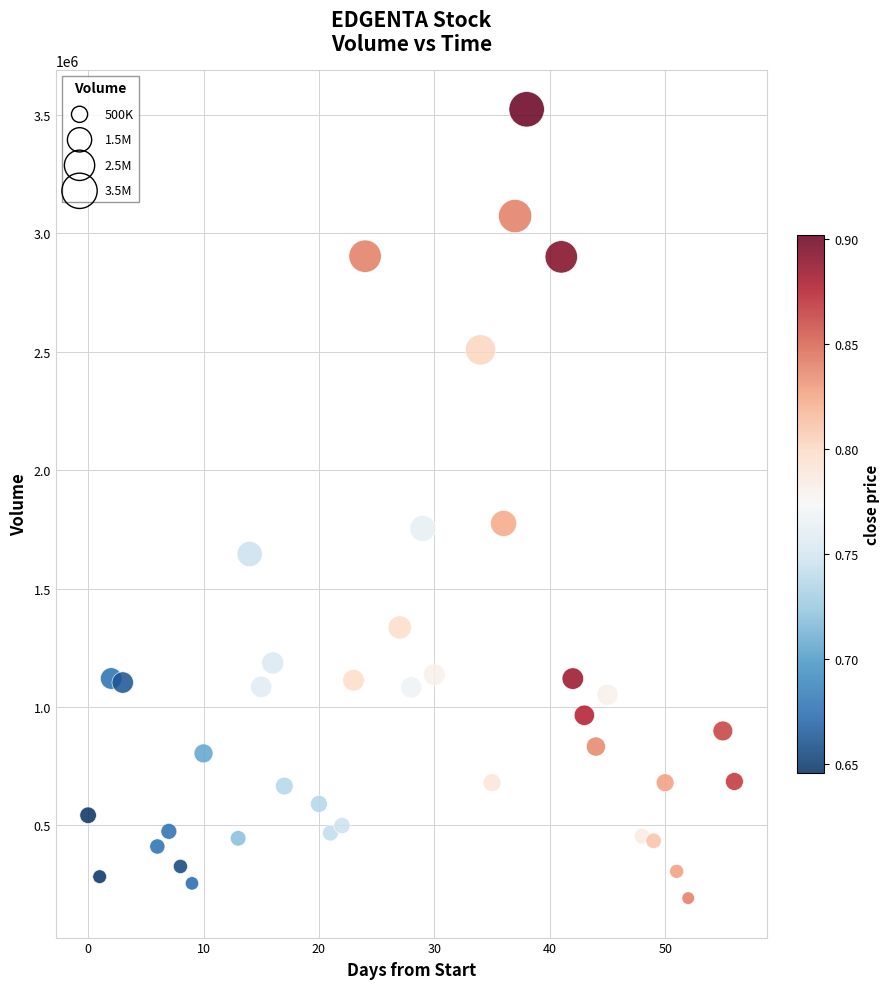

What is the range of Y values (max minus min)?

3331200